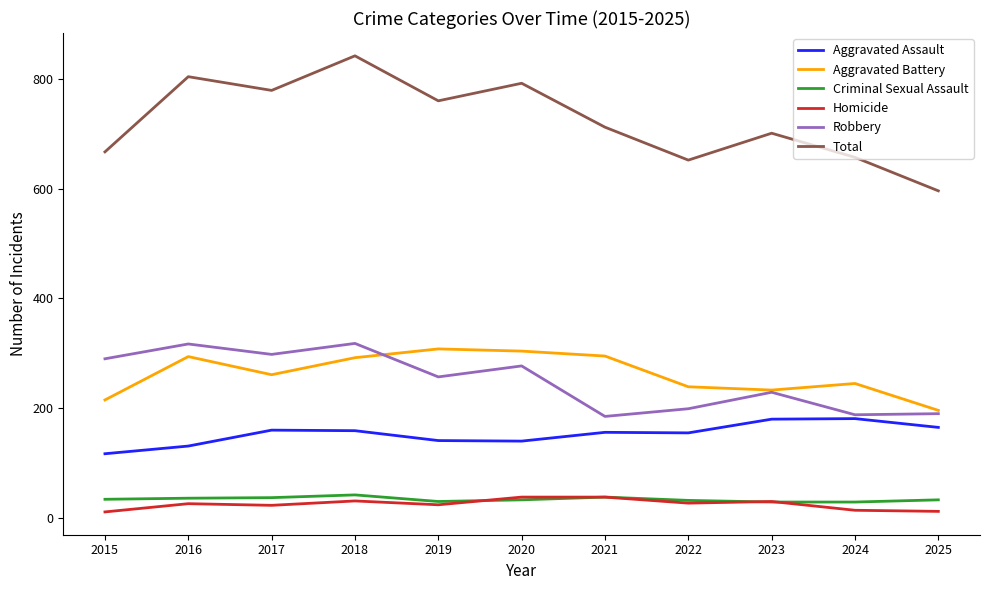

Between 2017 and 2022, which series saw the biggest shift?

Total